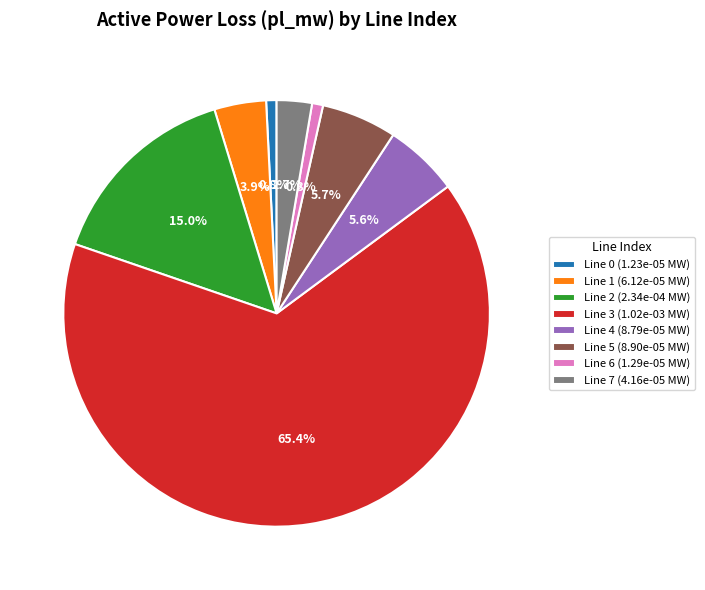

Does Line 3 (1.02e-03 MW) account for over 50% of the chart?

Yes